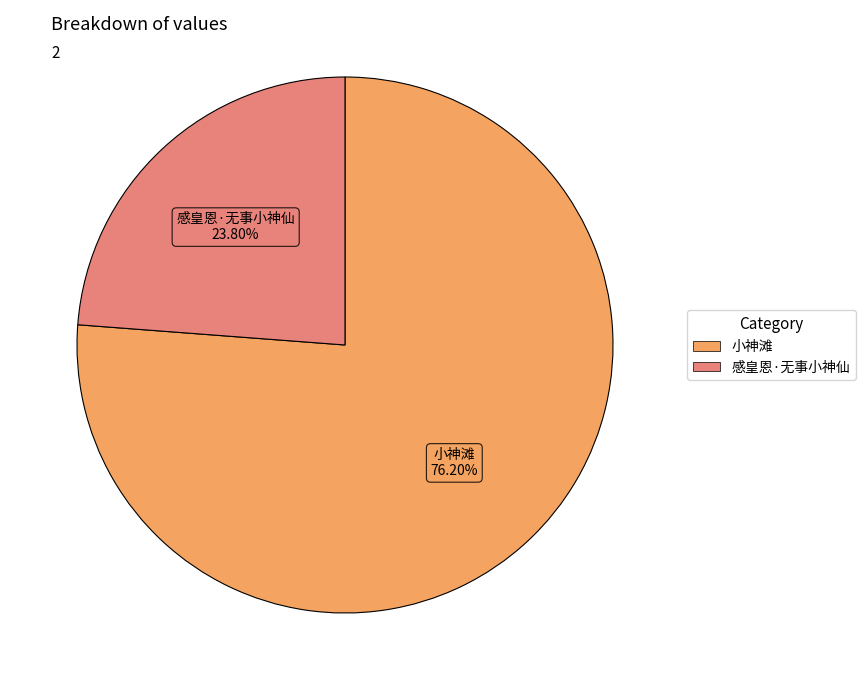

Rank the categories by value from lowest to highest.

感皇恩·无事小神仙, 小神滩